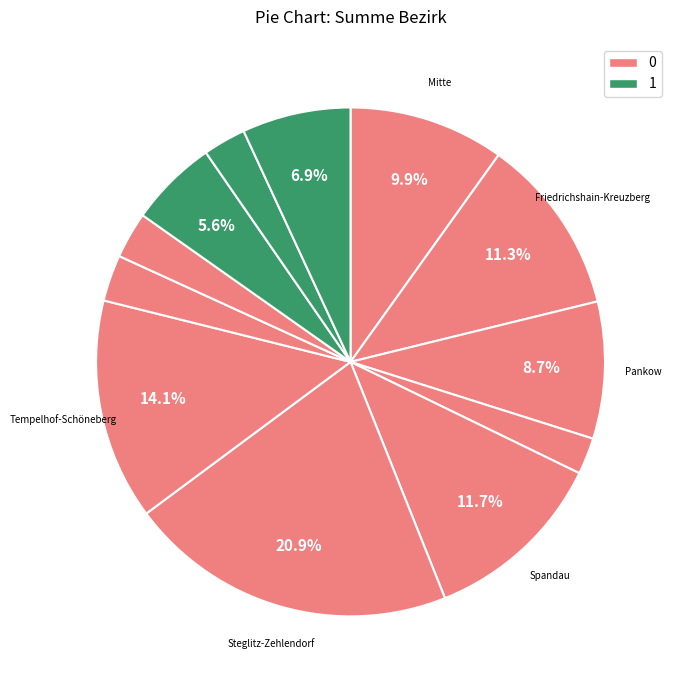

Is there a majority slice in this chart?

No